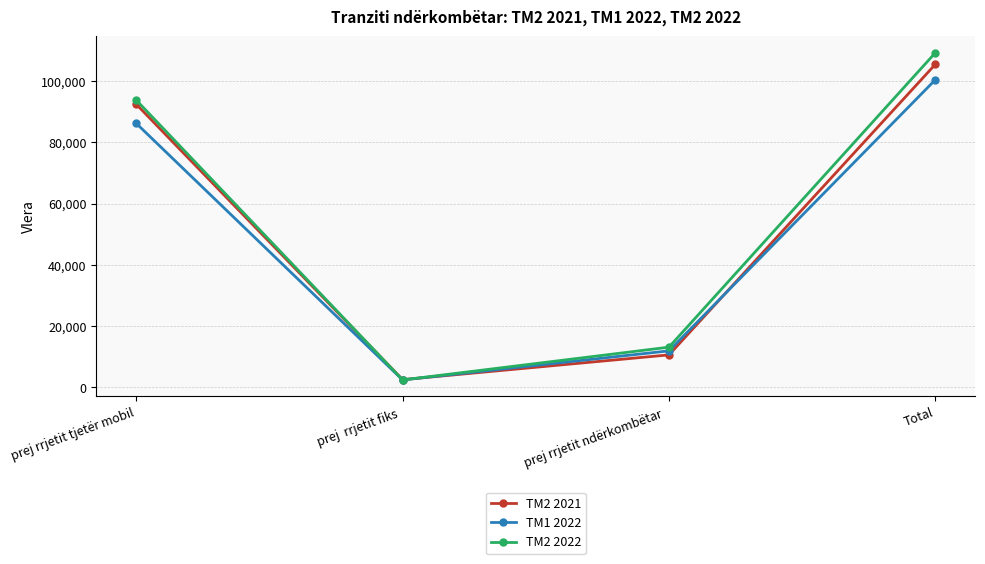

The value of TM2 2021 at prej rrjetit ndërkombëtar   is 10557. True or false?

True